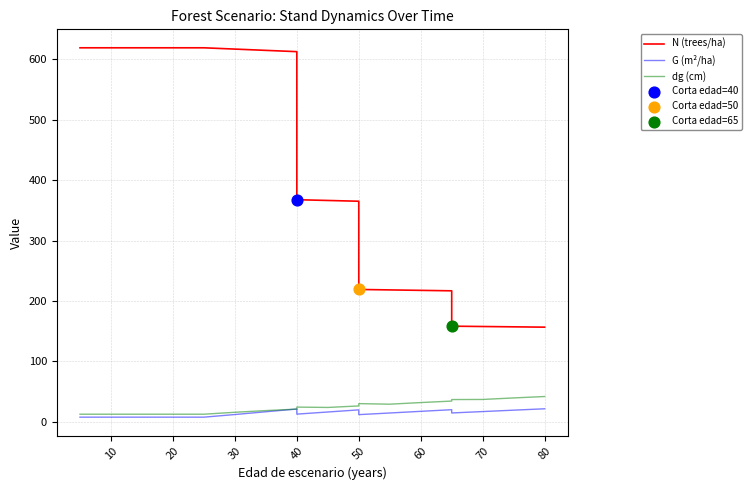

At how many categories does at least one series exceed 79?

19